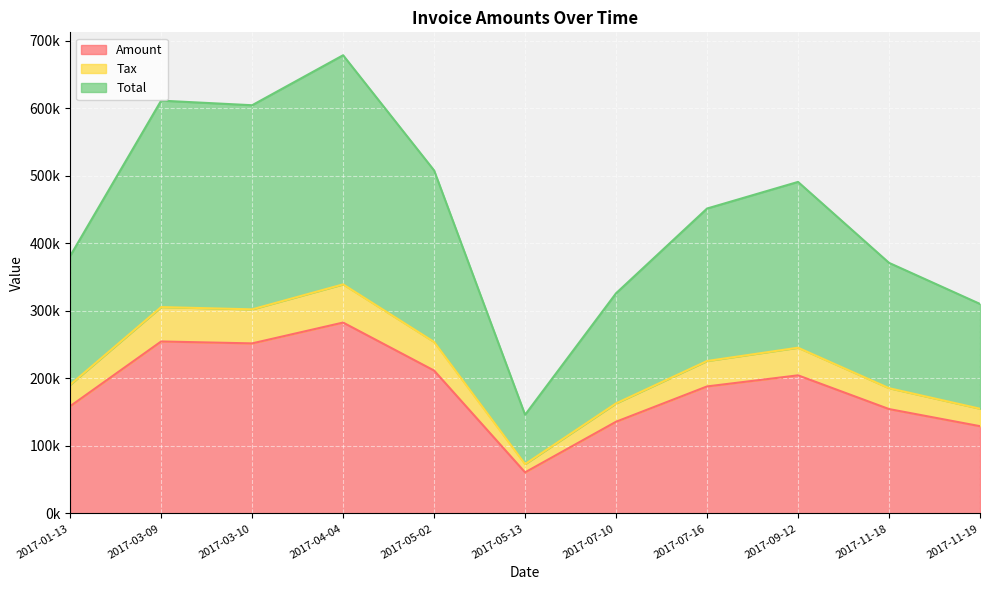

The Total series shows 305684.0 at 2017-03-09. True or false?

True